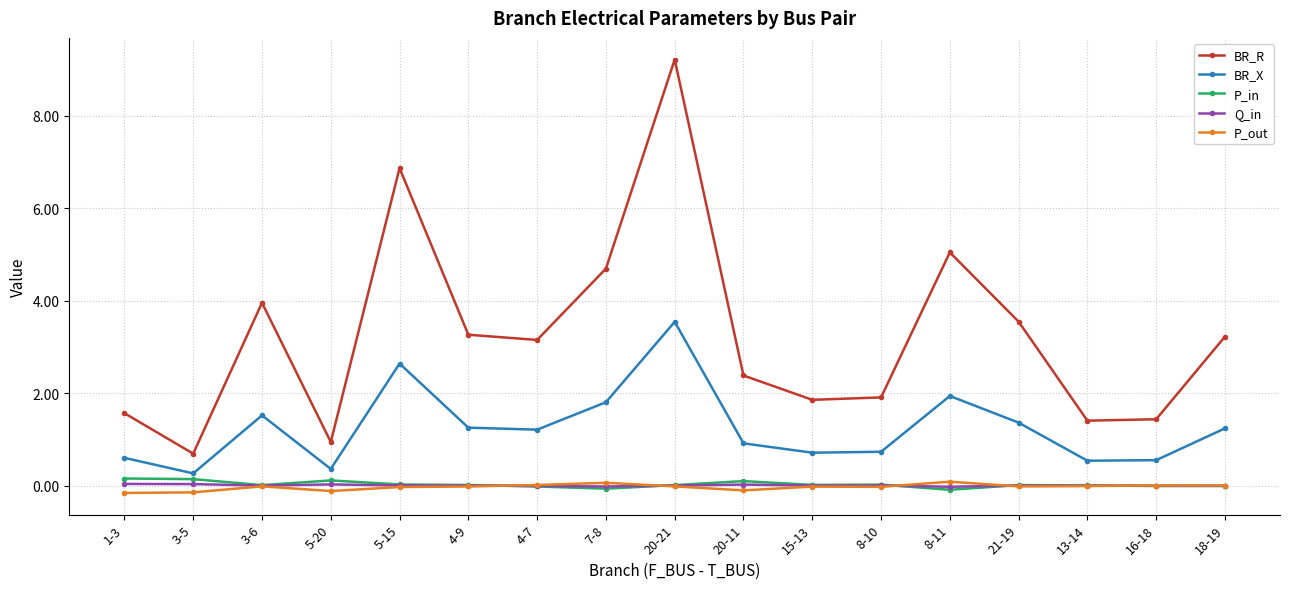

At which category is the sum across all series the highest?

20-21